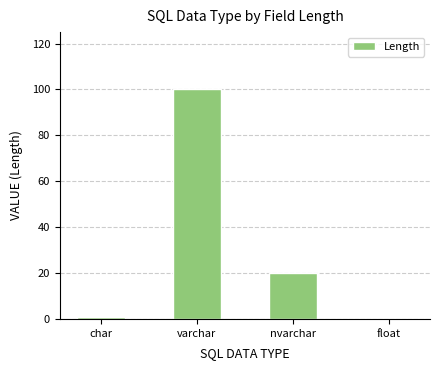

Read the value at nvarchar, to the nearest 5.

20